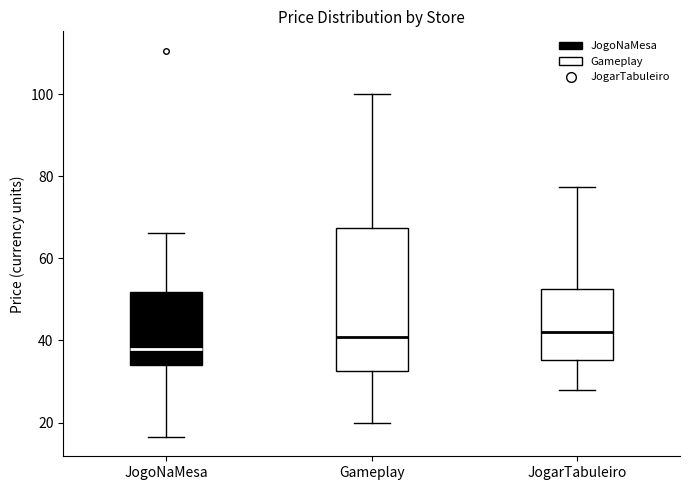

Comparing the boxes themselves (not the whiskers), which one is the tallest?

Gameplay